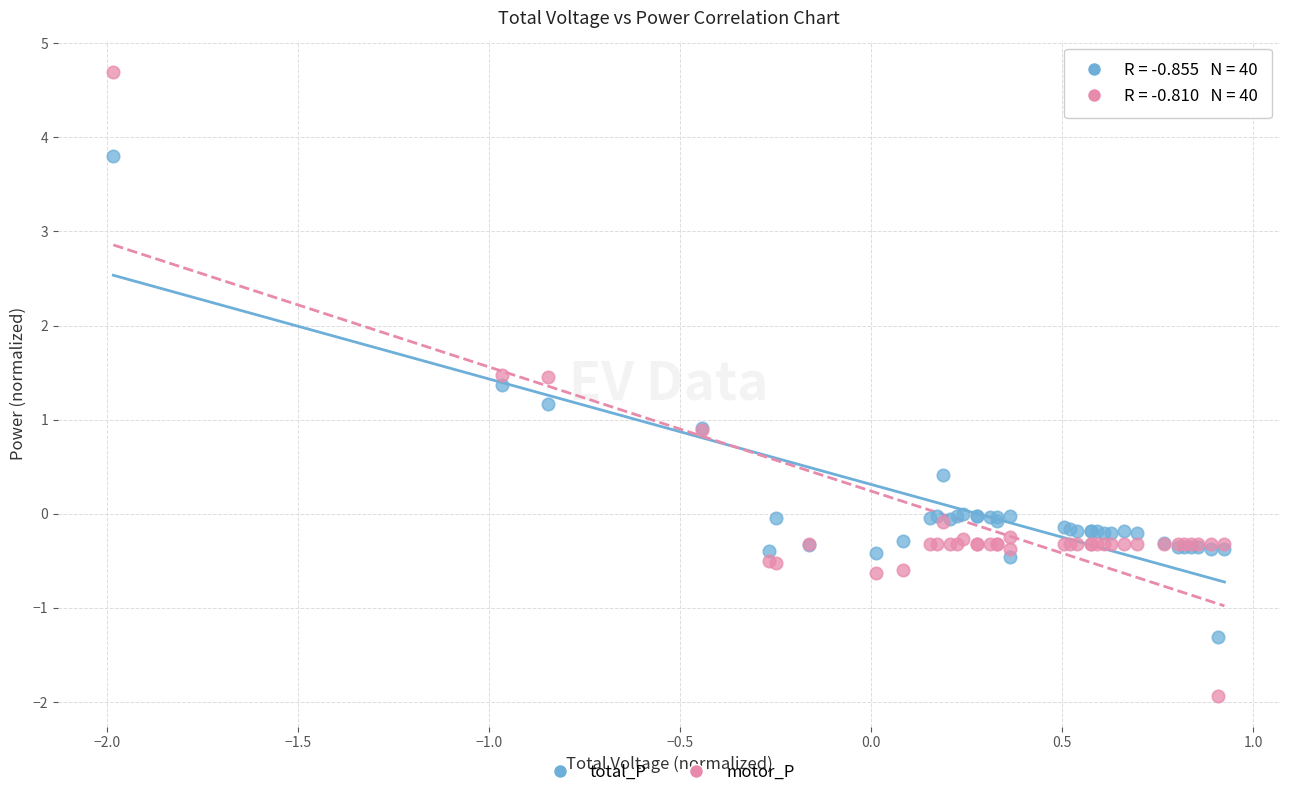

What are all the series names shown in the legend?

total_P, motor_P